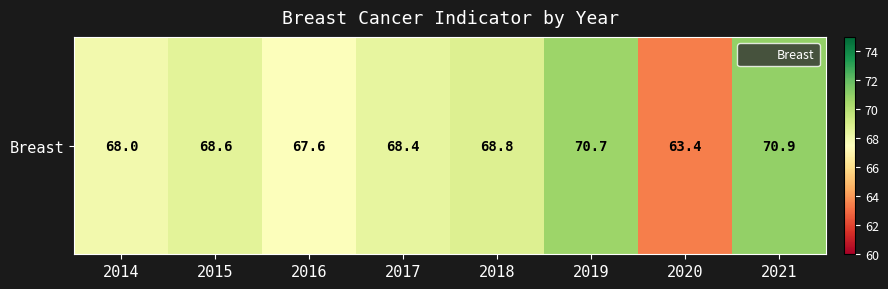

Reading left to right, extract all data points from this chart.

68.0	68.6	67.6	68.4	68.8	70.7	63.4	70.9